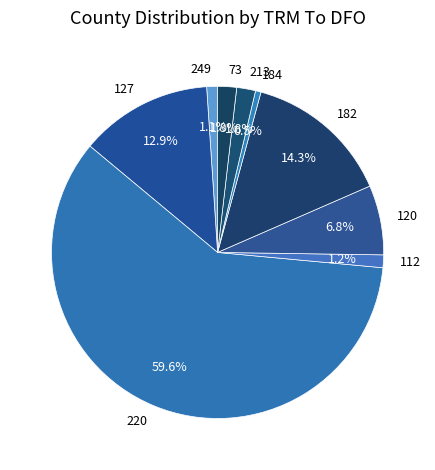

Which slice represents more than half of the pie?

220